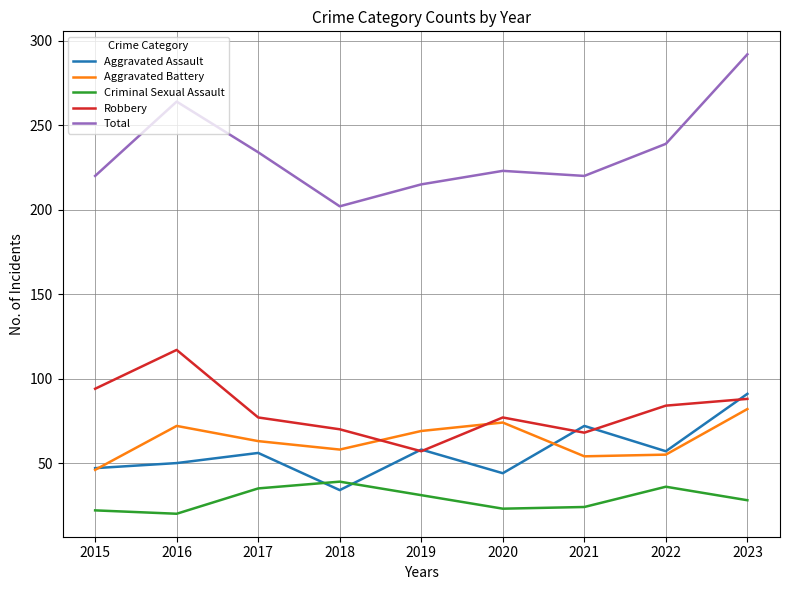

Read the Aggravated Assault value at 2016, to the nearest 5.

50